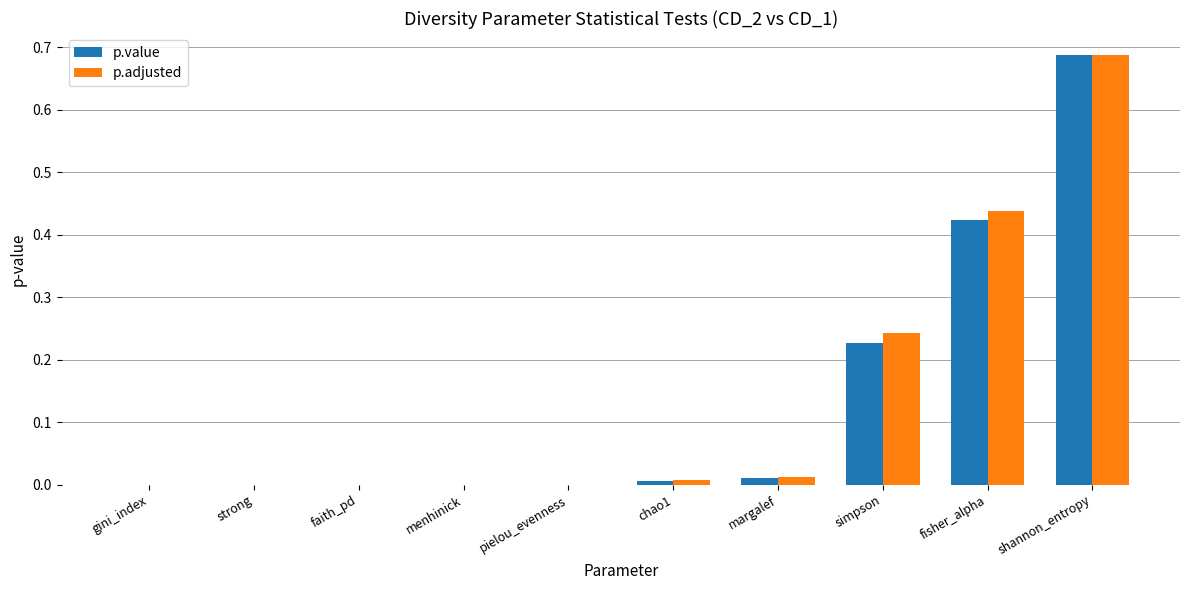

How many categories are shown in the chart?

10